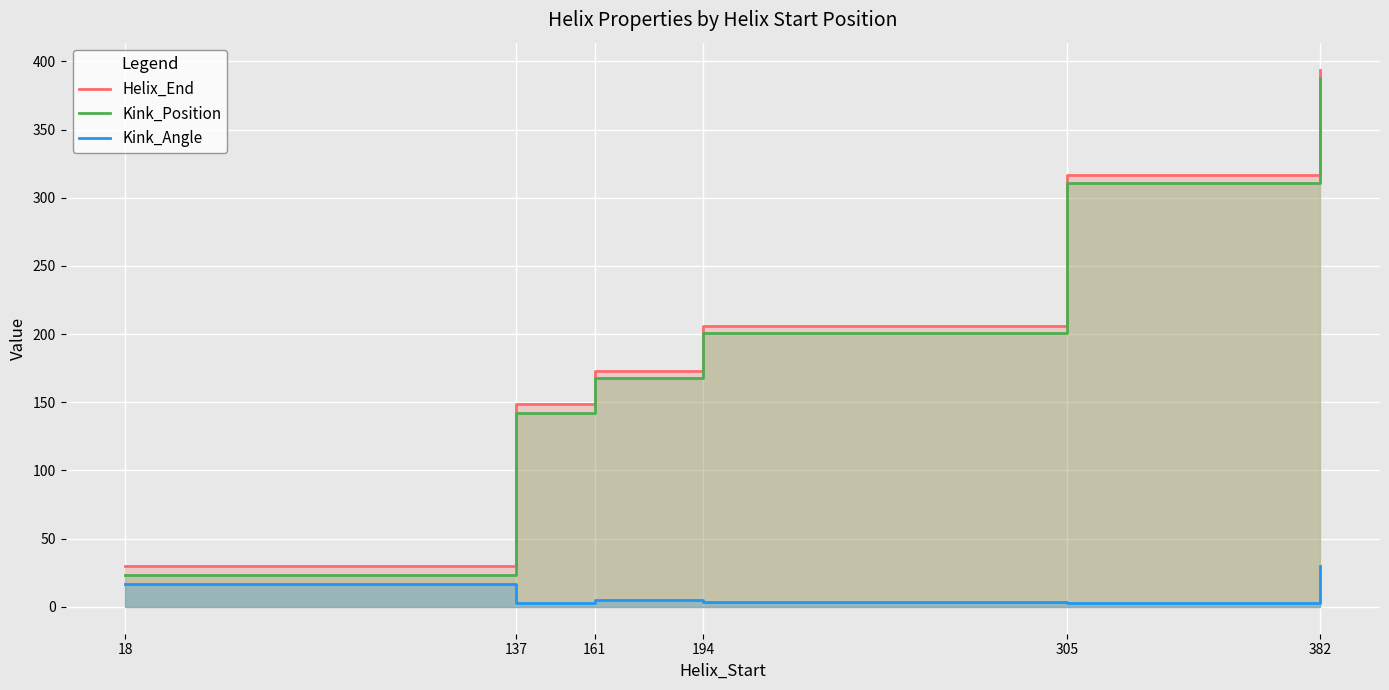

How many lines are shown in the chart?

3